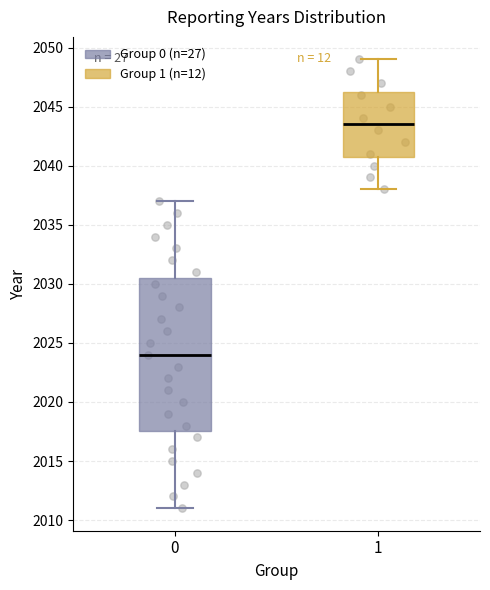

Comparing the boxes themselves (not the whiskers), which one is the tallest?

0